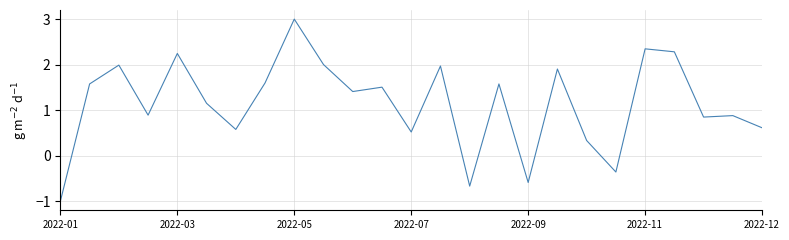

What is the sum of all values?

28.6